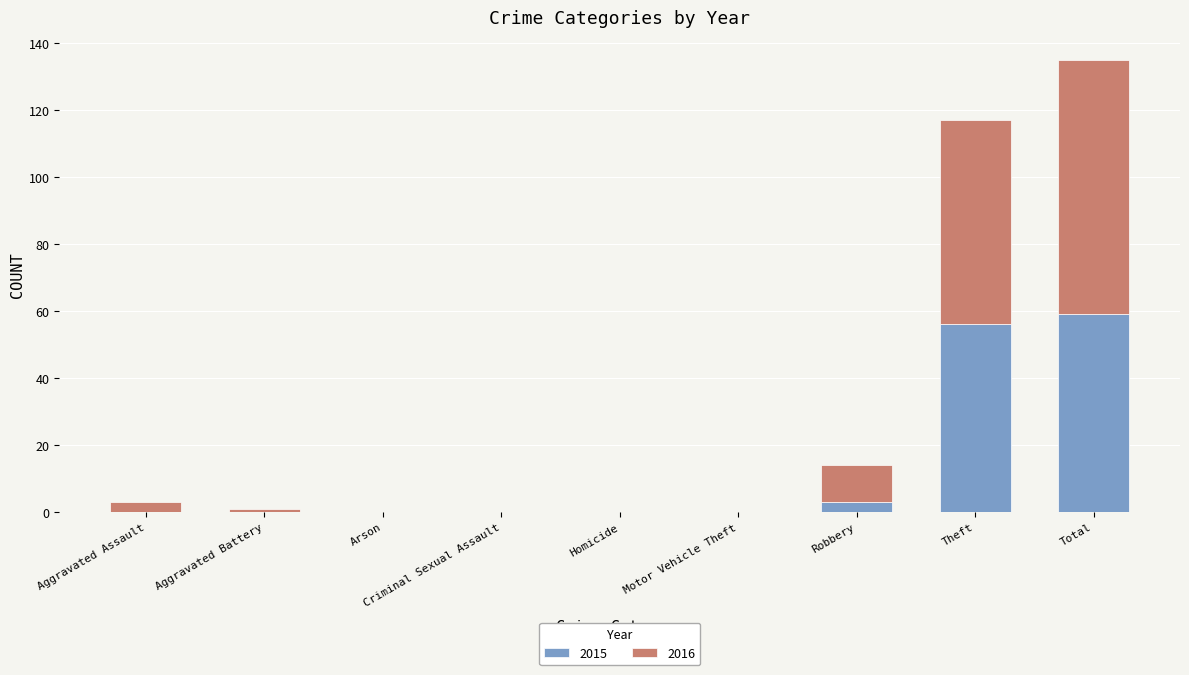

True or false: 2015 has a value of 93 at Theft.

False